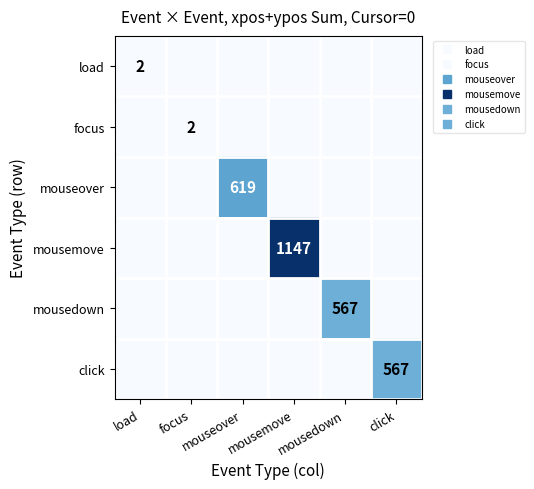

At click, list the series in order from smallest to largest.

load, focus, mouseover, mousemove, mousedown, click